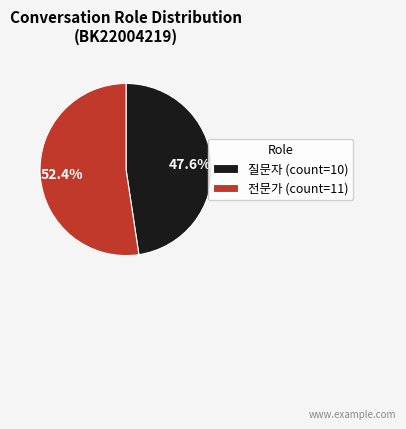

To the nearest percent, what is the difference between the 전문가 and 질문자 slice percentages?

5%